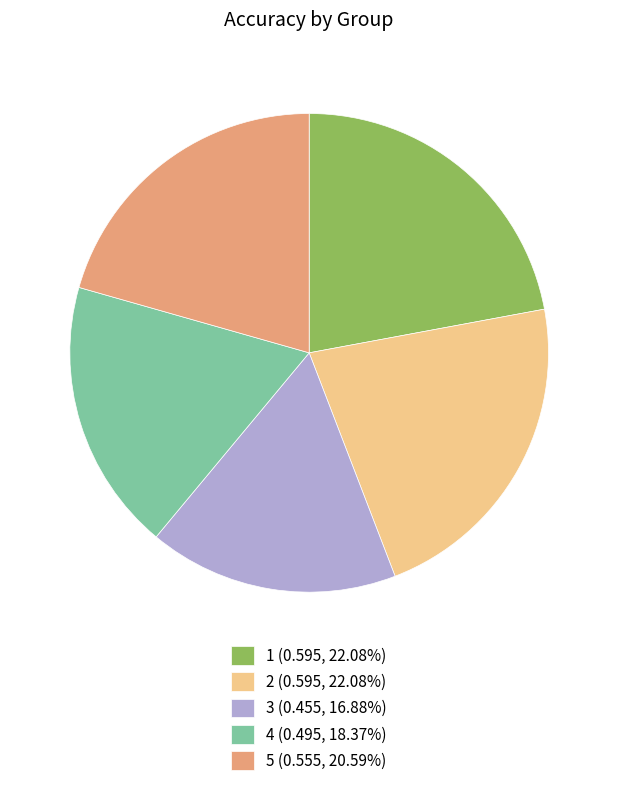

Combined, do 5 (0.555, 20.59%) and 3 (0.455, 16.88%) account for over 50%?

No